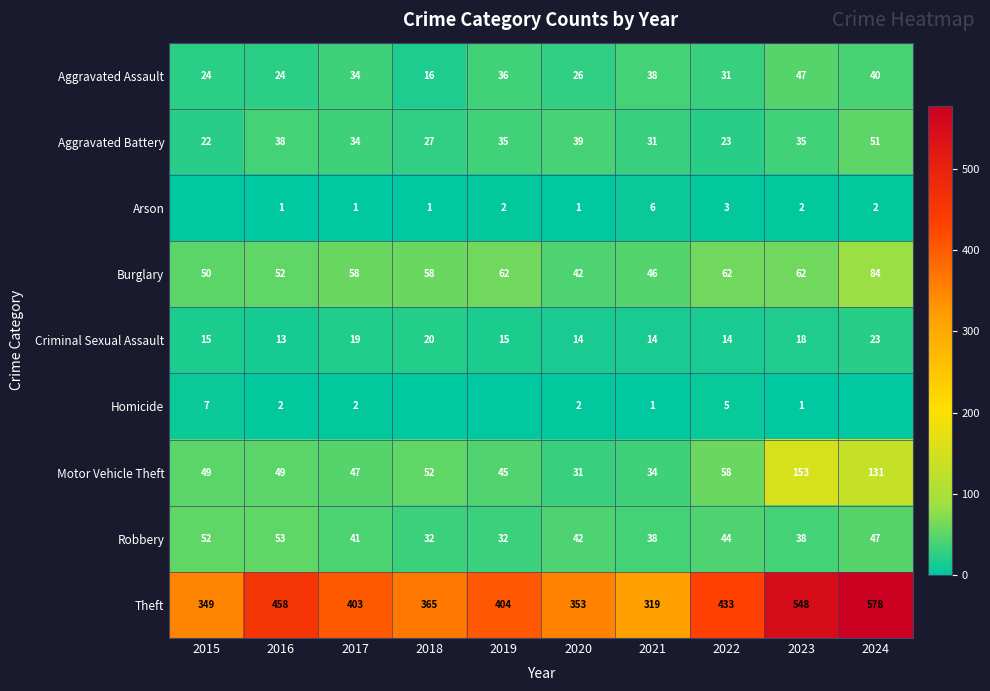

What is the difference between the maximum and minimum values in the Aggravated Battery series?

29